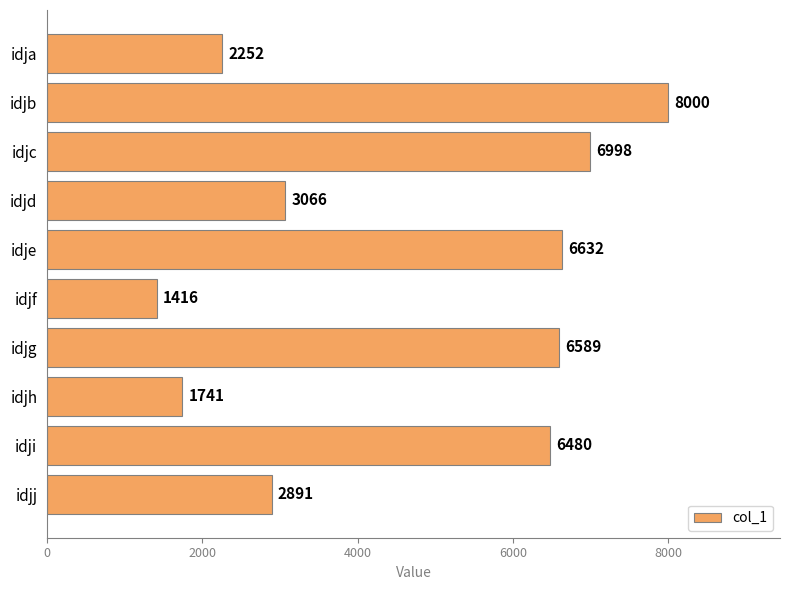

Which category has the highest value across all series?

idjb